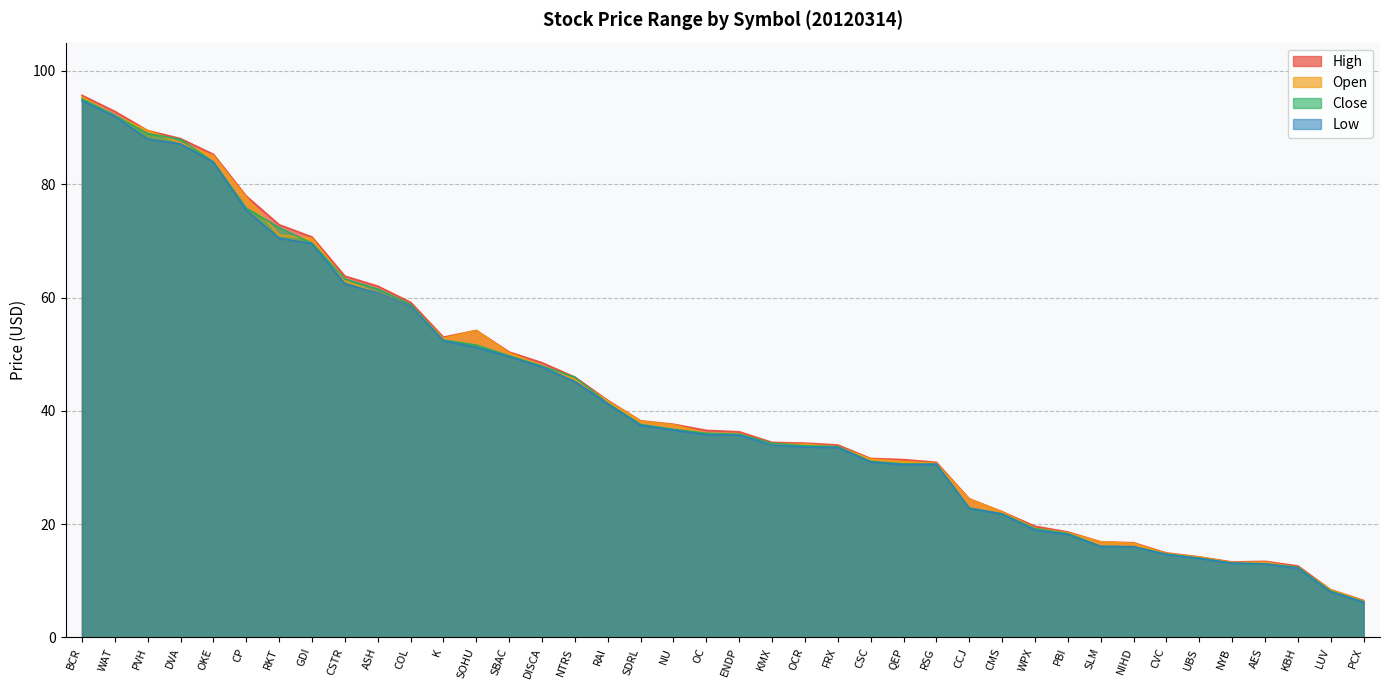

At which category is the sum across all series the highest?

BCR